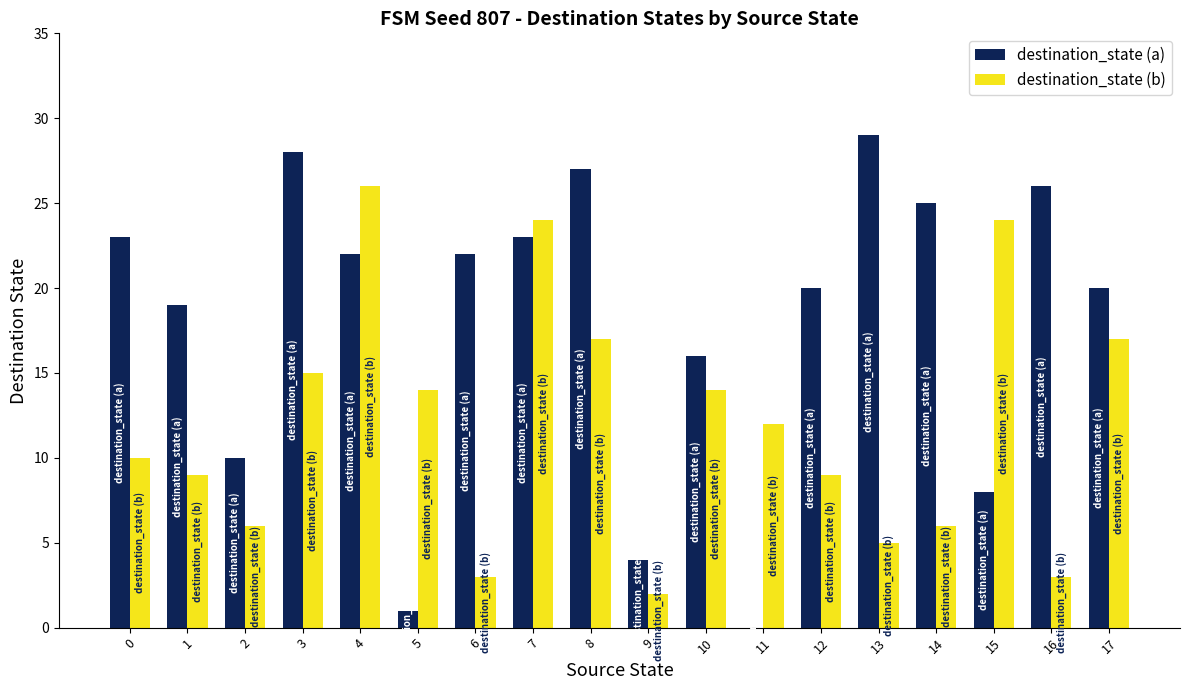

Is it true that destination_state (a) equals 4 at 9?

True